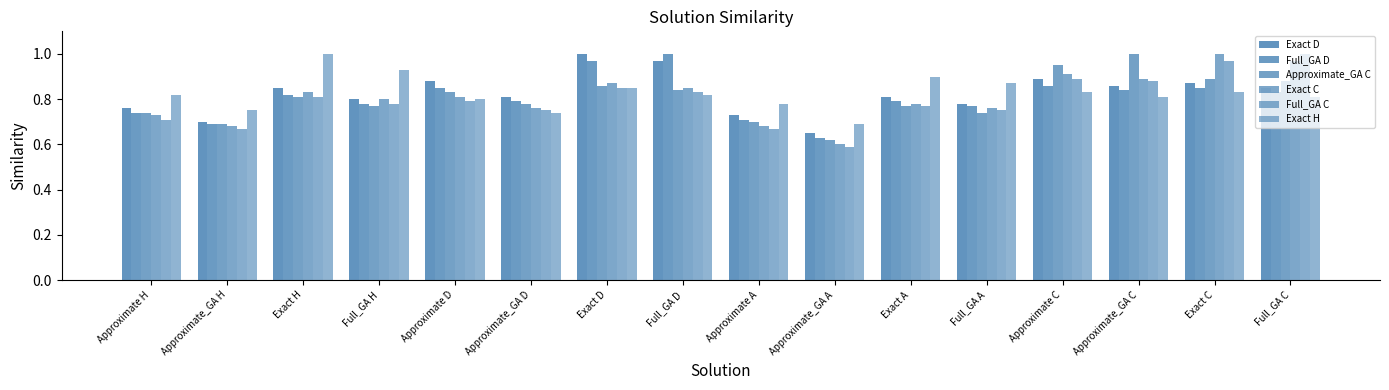

How many bars are there in total?

96